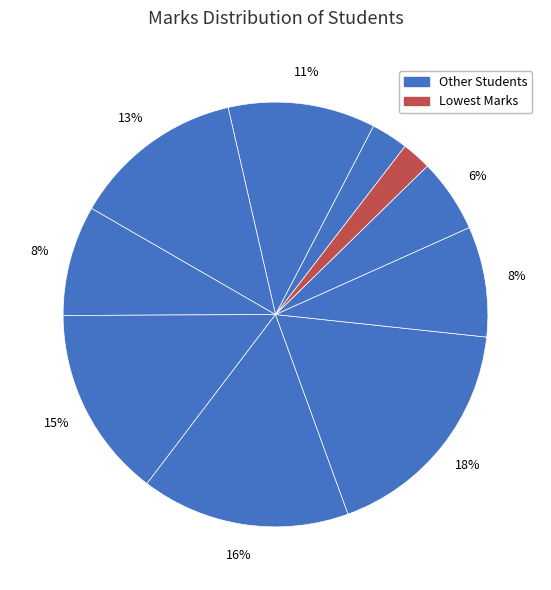

How many segments does this pie chart have?

10